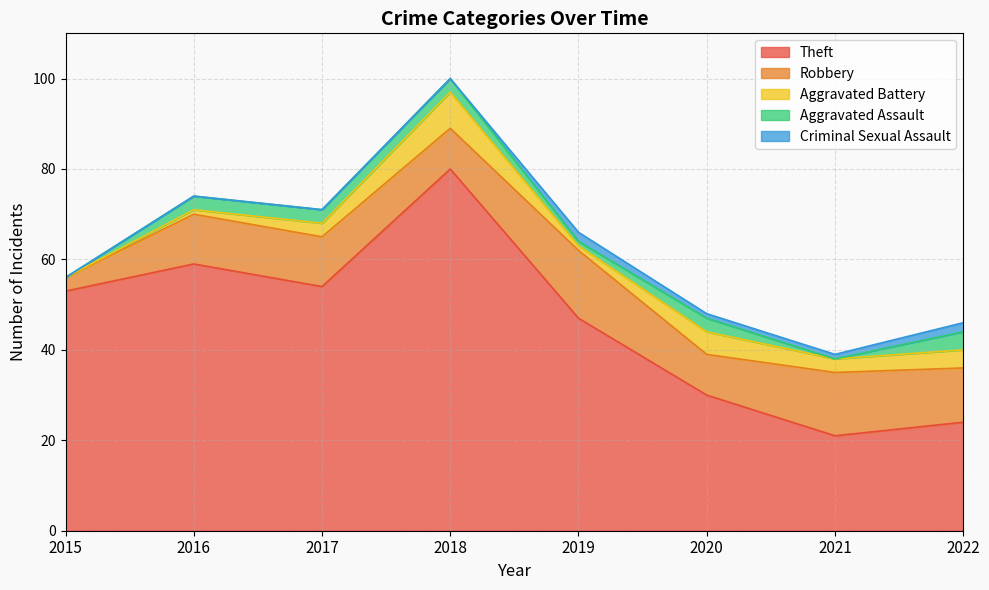

Is the value of Aggravated Assault at 2021 greater than the value of Aggravated Battery at 2016?

No